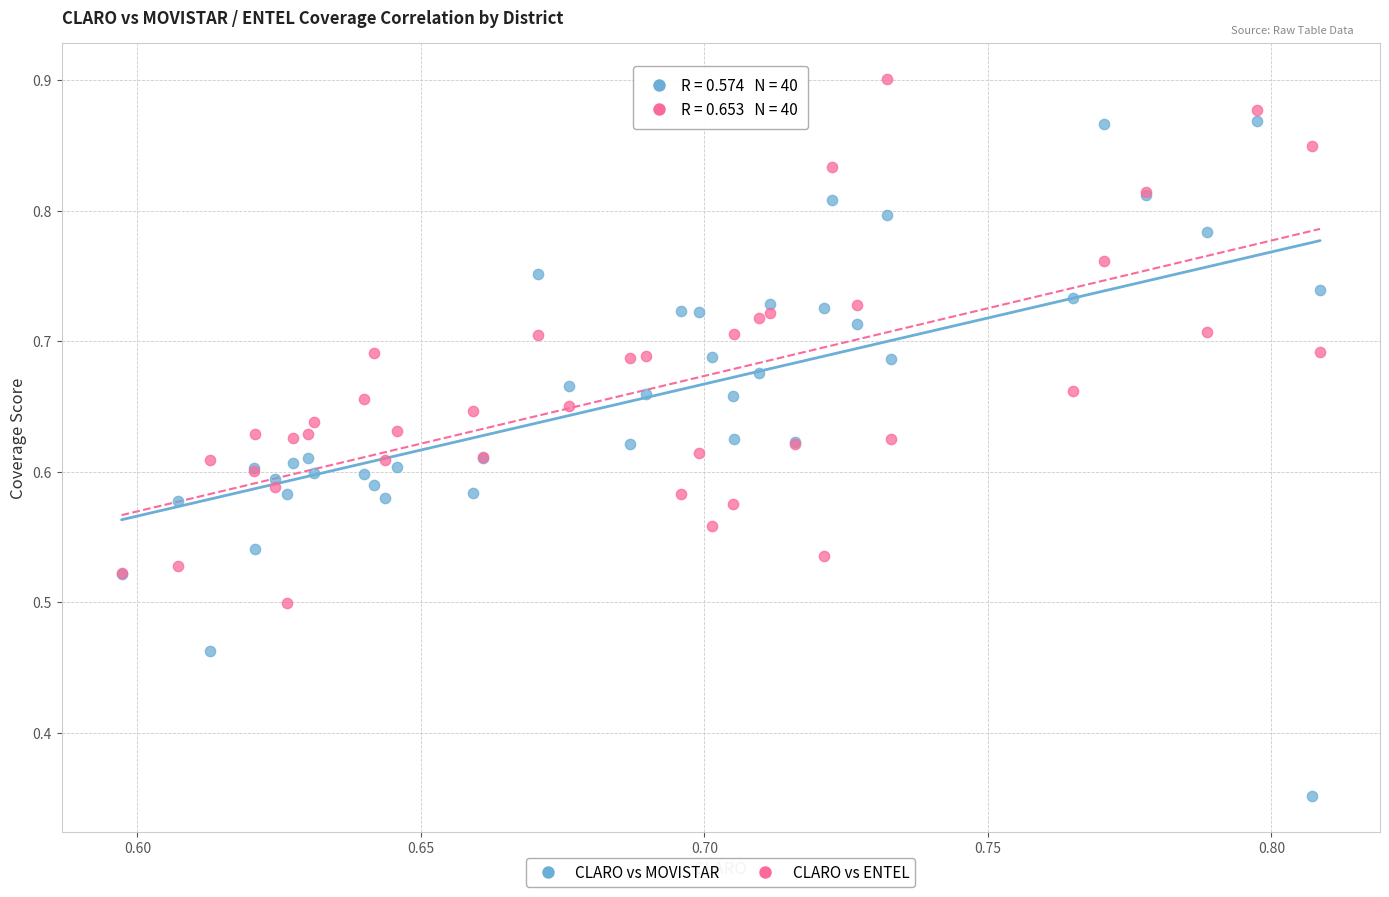

Which series reaches the maximum Y coordinate?

CLARO vs ENTEL